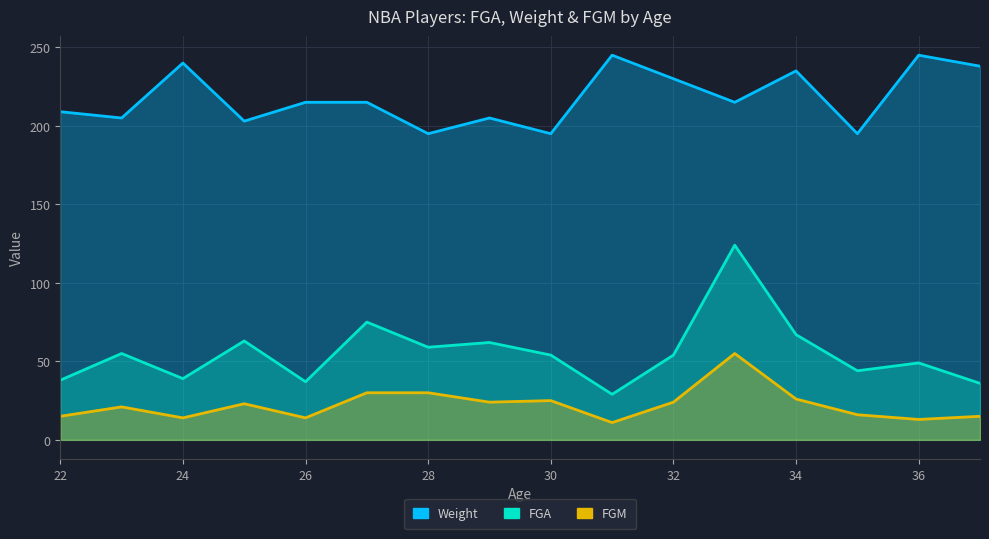

At which label does FGA reach its peak?

33